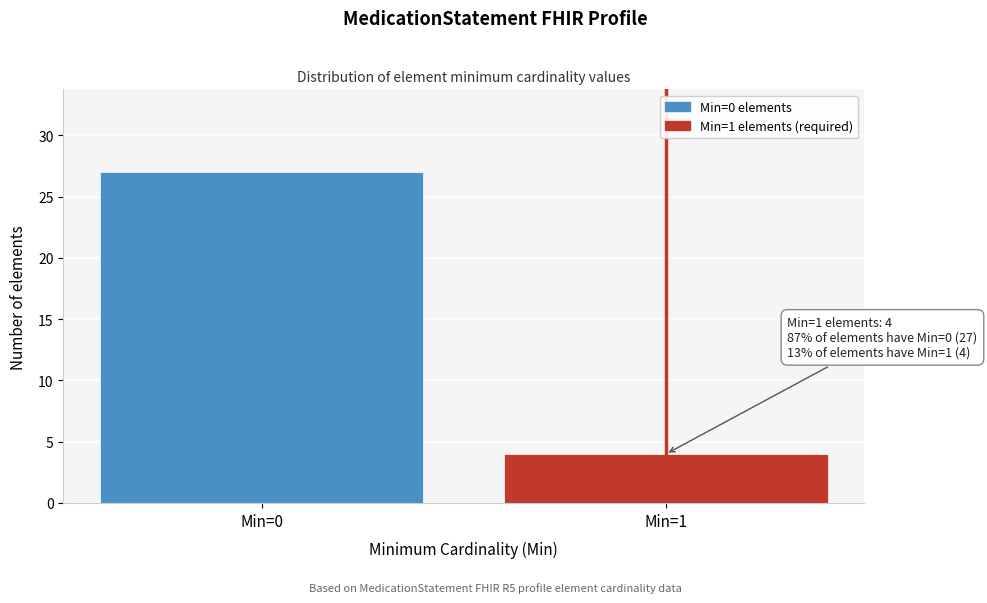

Reading right to left, list all the values displayed in this chart.

Min=1=4	Min=0=27